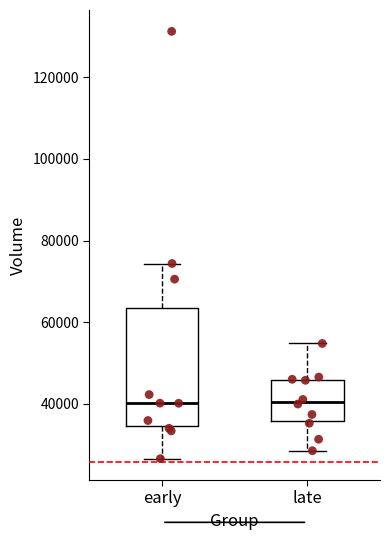

Which box is the tallest, from its lower edge to its upper edge?

early